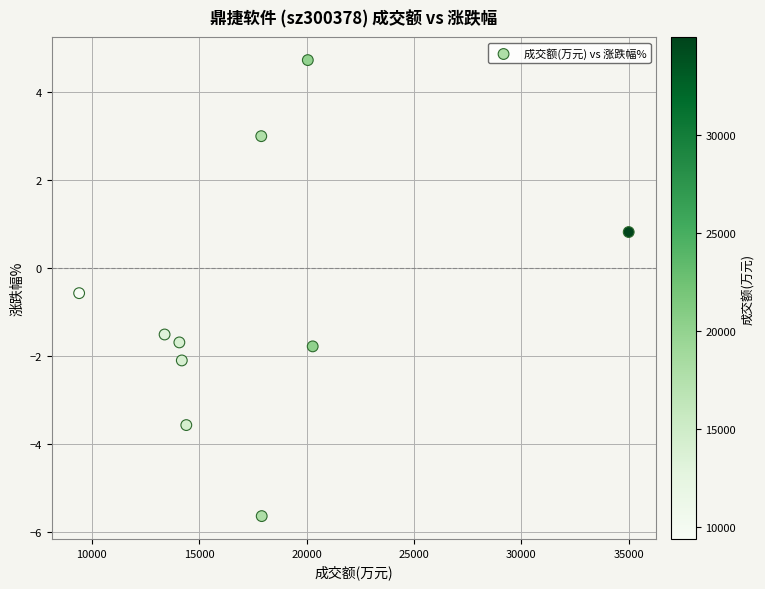

What is the average X value?

17664.9